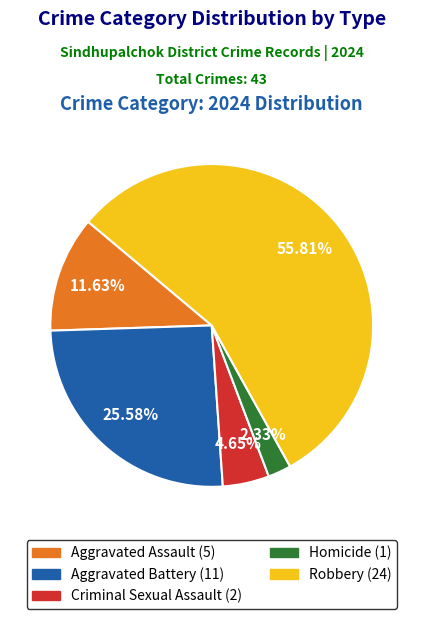

To the nearest percent, what is the combined percentage of Homicide and Aggravated Assault?

14%